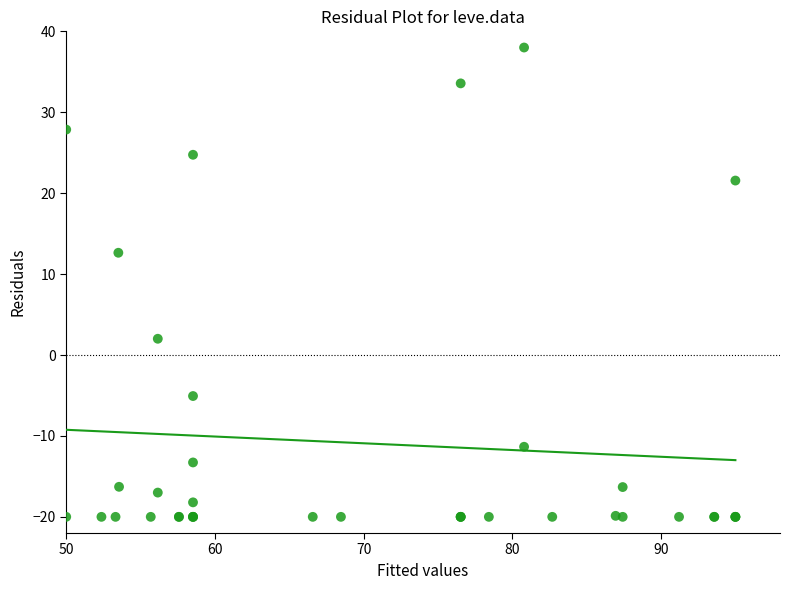

What Y value in the scatter plot is closest to 9?

12.6